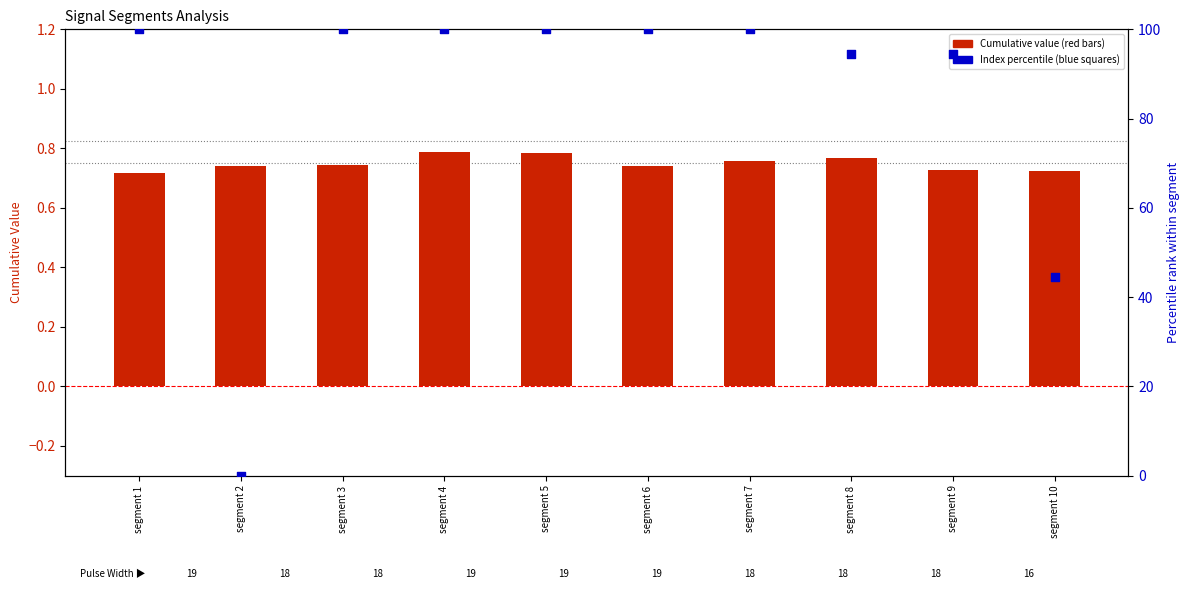

At how many categories does at least one series exceed 67?

8